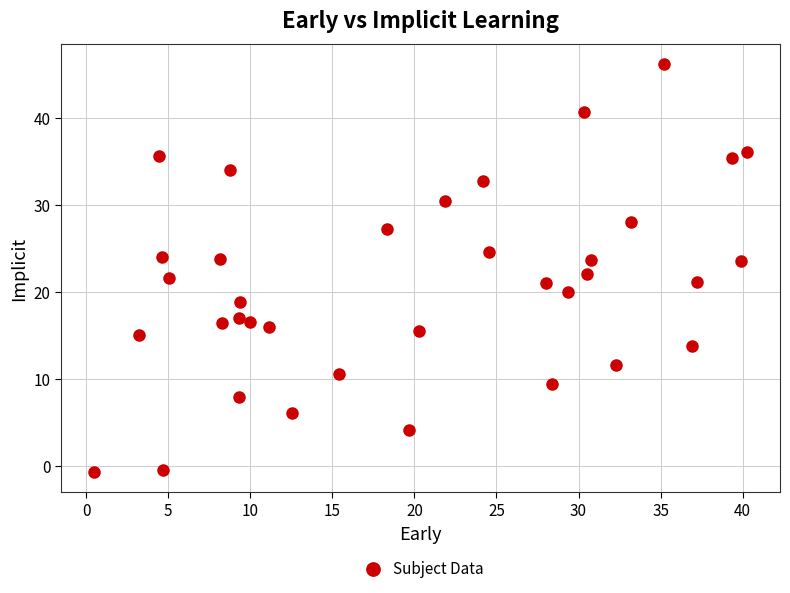

What is the range of Y values (max minus min)?

46.9